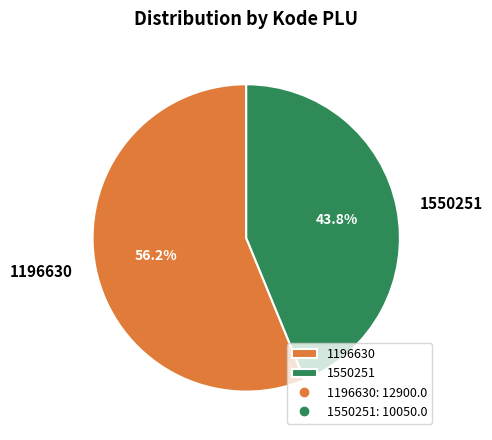

How much of the chart is everything except 1196630?

43.8%